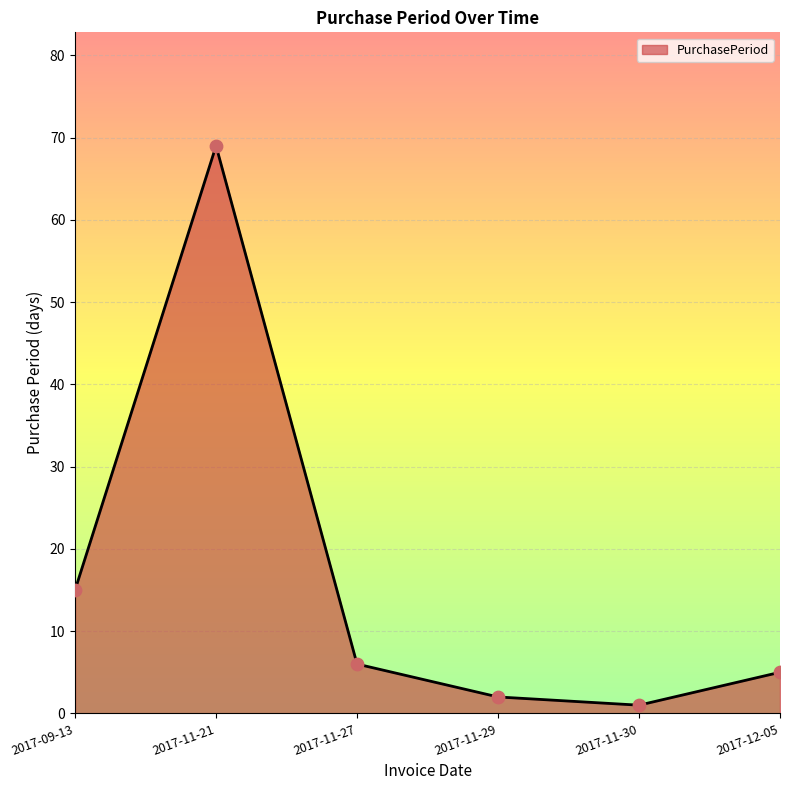

What is the change in value from 2017-09-13 to 2017-11-29?

-13